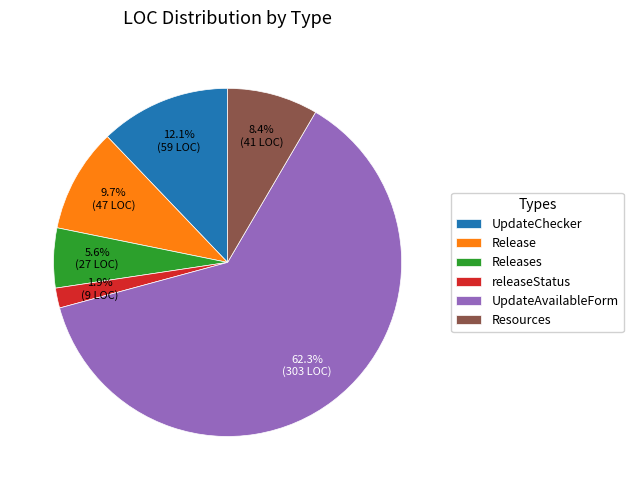

True or false: Resources accounts for 14% of the total.

False